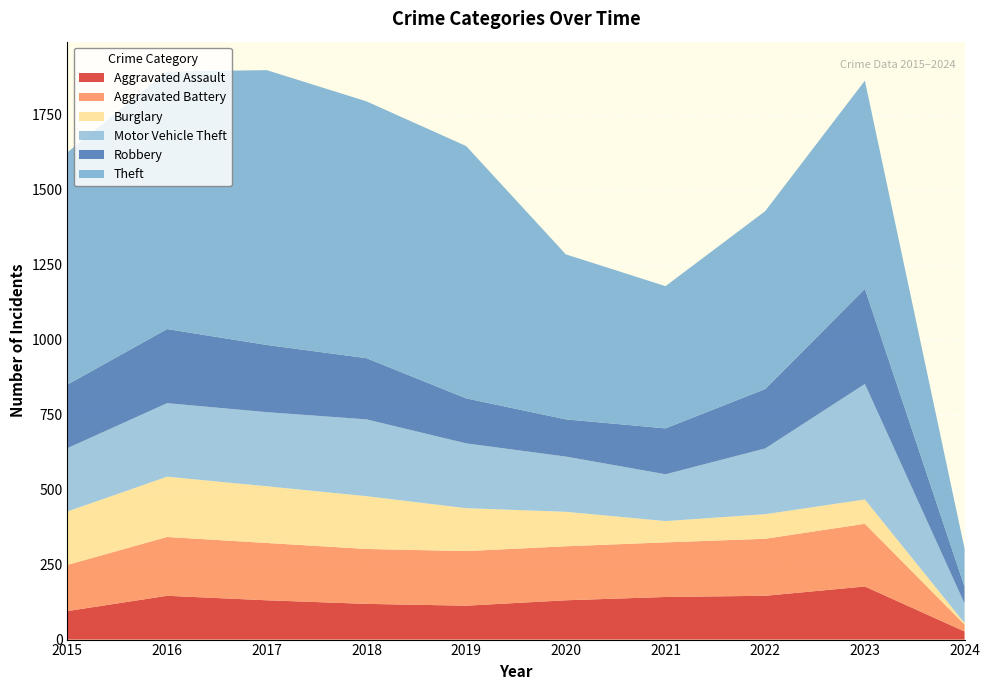

Reading right to left, list all the values displayed in this chart.

Aggravated Assault: 2024=27	2023=177	2022=146	2021=142	2020=131	2019=113	2018=119	2017=131	2016=146	2015=95
Aggravated Battery: 2024=23	2023=209	2022=190	2021=182	2020=180	2019=182	2018=183	2017=191	2016=196	2015=154
Burglary: 2024=5	2023=81	2022=82	2021=71	2020=115	2019=143	2018=176	2017=189	2016=201	2015=178
Motor Vehicle Theft: 2024=65	2023=385	2022=219	2021=156	2020=184	2019=216	2018=256	2017=247	2016=245	2015=211
Robbery: 2024=56	2023=317	2022=198	2021=153	2020=124	2019=150	2018=204	2017=224	2016=247	2015=212
Theft: 2024=127	2023=694	2022=593	2021=474	2020=550	2019=841	2018=856	2017=916	2016=858	2015=774